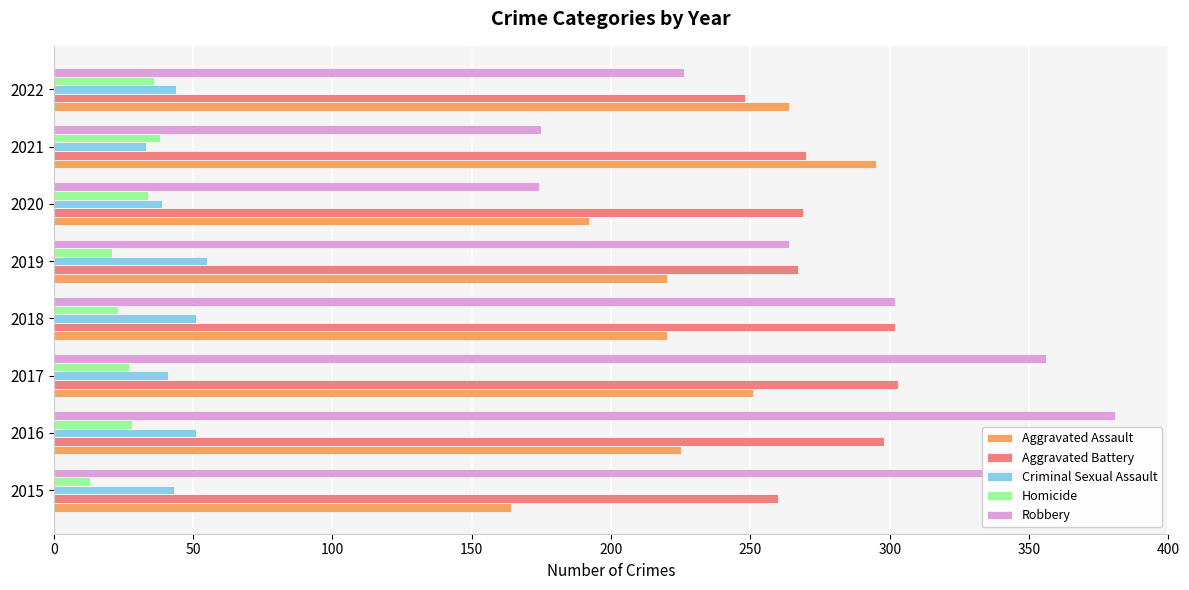

Which series has the widest spread of values?

Robbery